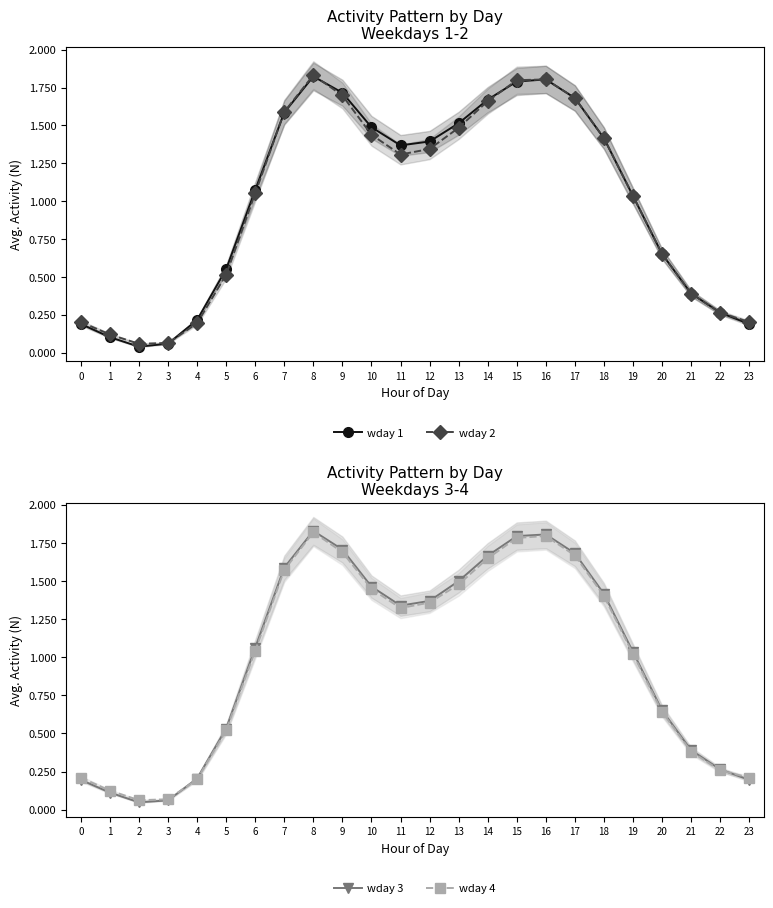

Which series has the largest range (max minus min)?

wday 1